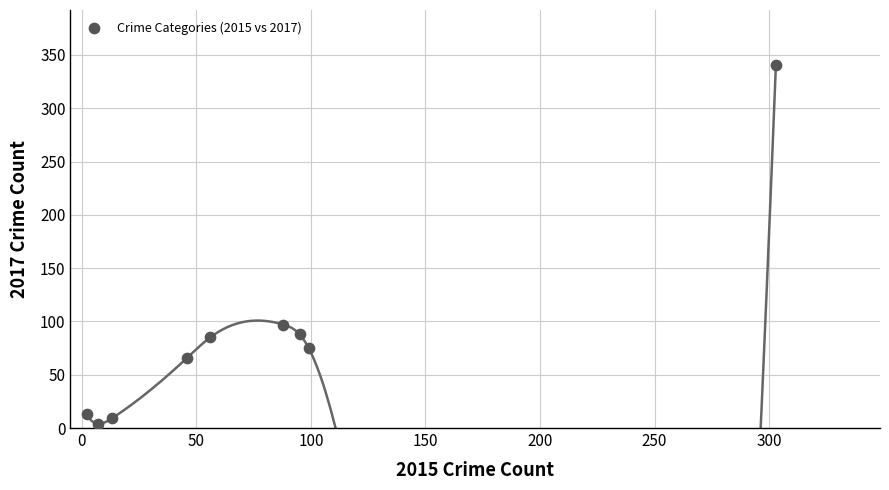

What Y value in the scatter plot is closest to 172?

97